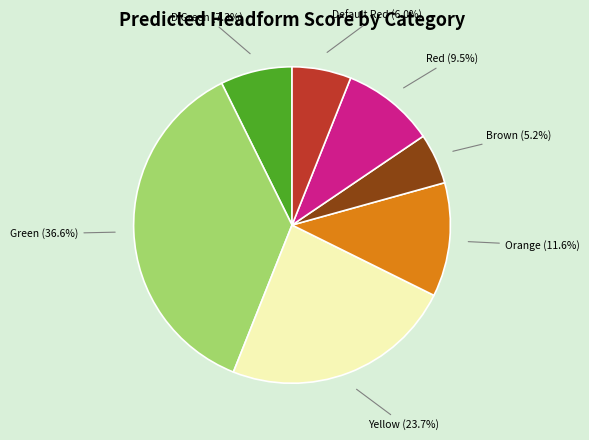

Is there any slice that represents more than half of the pie?

No